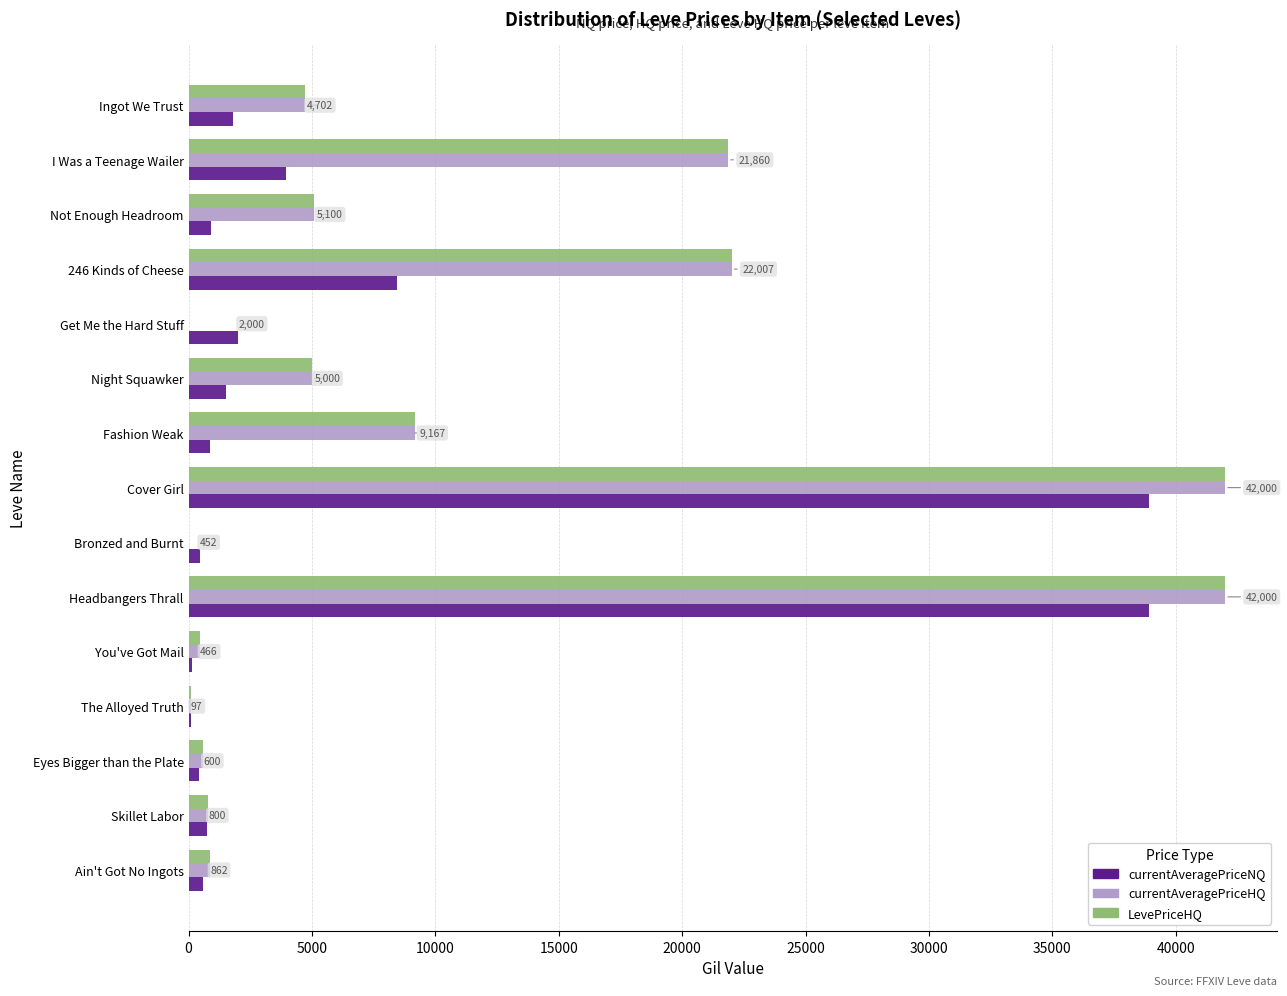

Read the LevePriceHQ value at I Was a Teenage Wailer.

21859.5